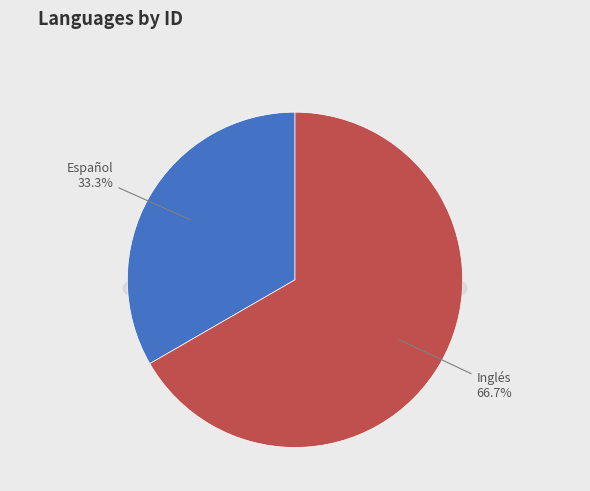

What is the largest slice in the pie chart?

Inglés